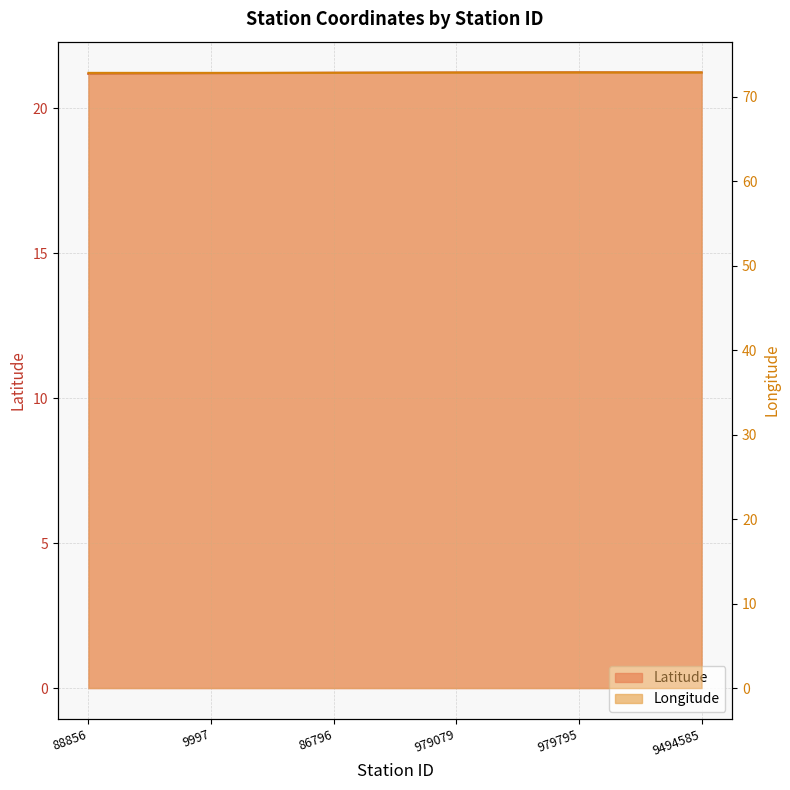

True or false: Longitude and Latitude cross at least once.

False